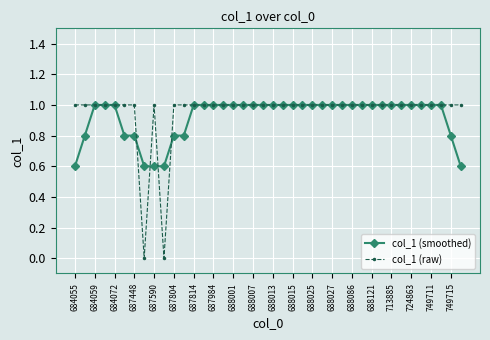

What is the value of the col_1 (smoothed) point at the 6th from the left?

0.8